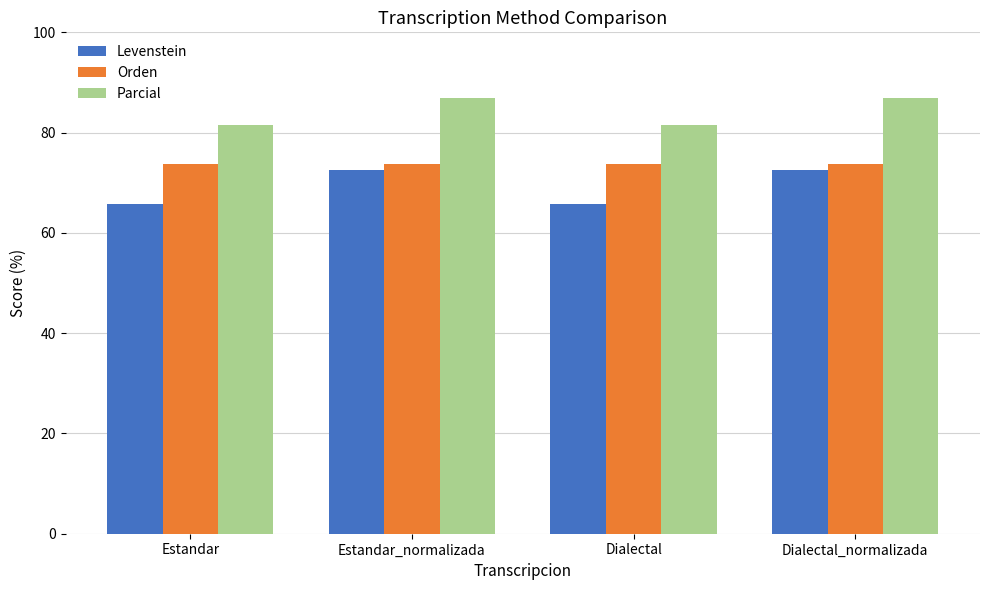

Is it true that Orden equals 73.7 at Estandar?

True